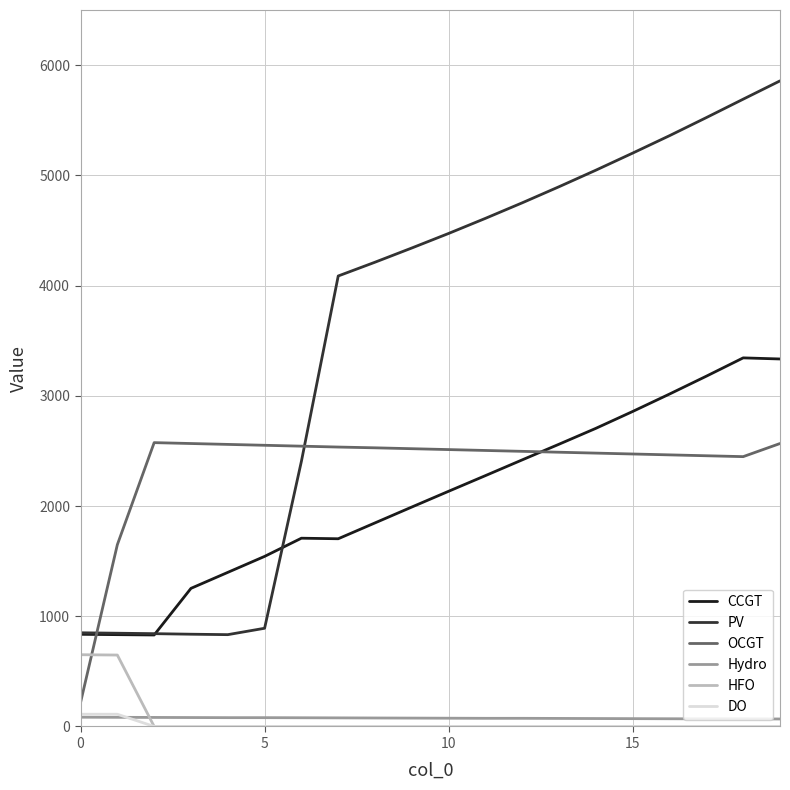

Does the chart display data point markers on the line(s)?

No